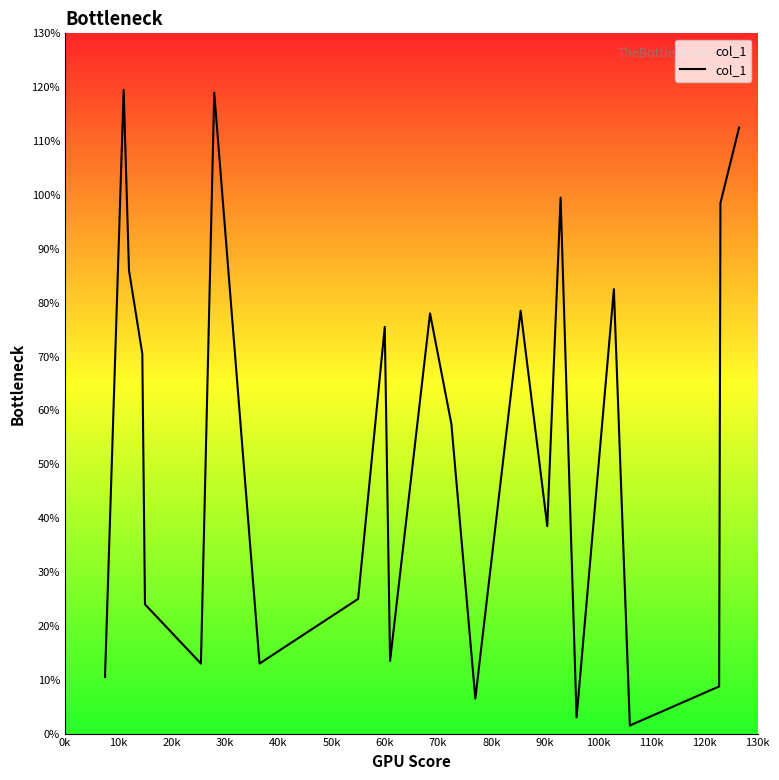

What is the maximum value shown in the chart?

119.5